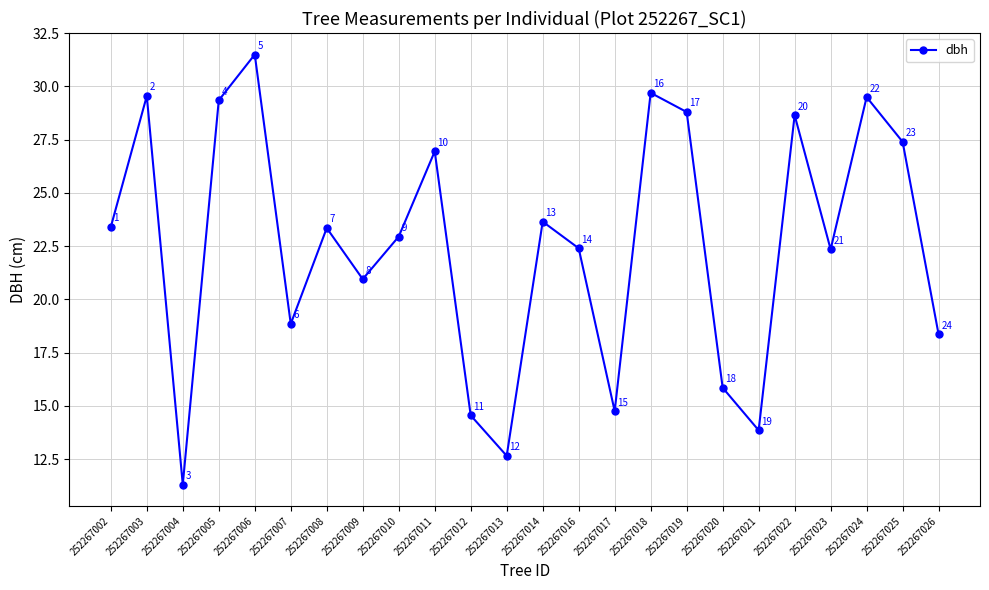

Which has a higher value, 252267003 or 252267026?

252267003